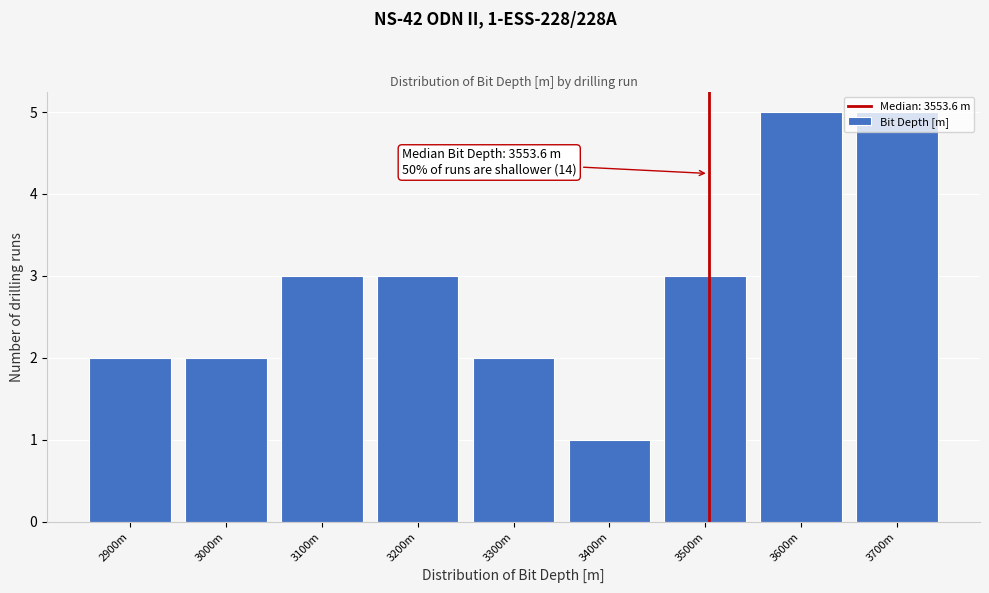

Approximately how many times larger is the value at 3600m compared to 3000m?

2.5